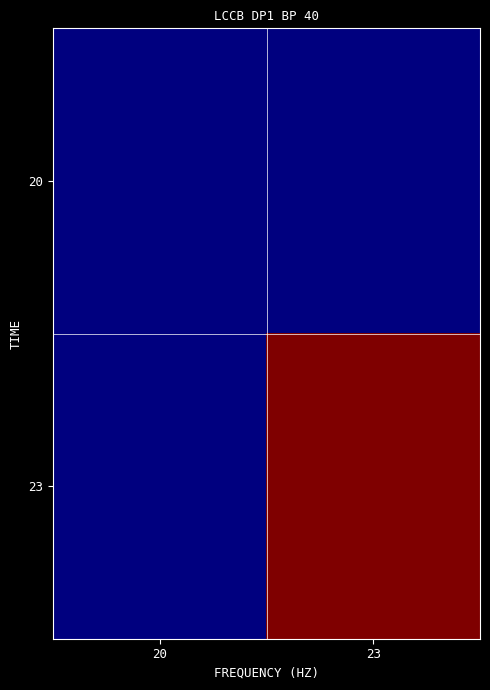

Which label corresponds to the smallest value in the chart?

20